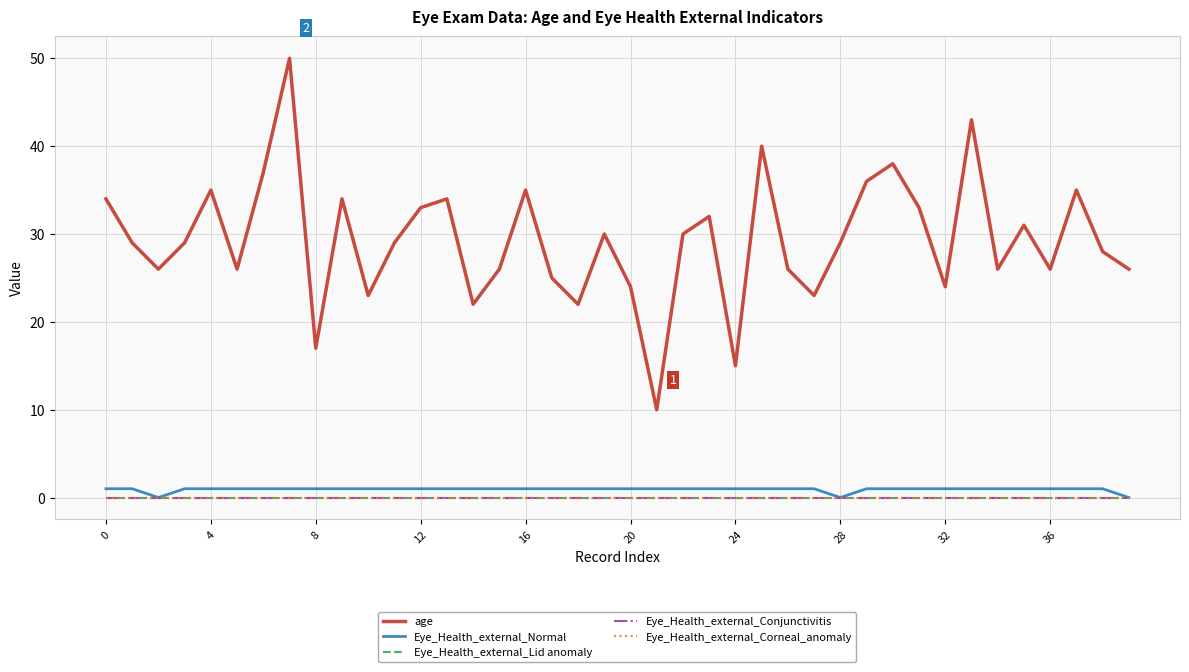

Reading right to left, transcribe all the data shown in this chart.

age: 26	28	35	26	31	26	43	24	33	38	36	29	23	26	40	15	32	30	10	24	30	22	25	35	26	22	34	33	29	23	34	17	50	37	26	35	29	26	29	34
Eye_Health_external_Normal: 0	1	1	1	1	1	1	1	1	1	1	0	1	1	1	1	1	1	1	1	1	1	1	1	1	1	1	1	1	1	1	1	1	1	1	1	1	0	1	1
Eye_Health_external_Lid anomaly: 0	0	0	0	0	0	0	0	0	0	0	0	0	0	0	0	0	0	0	0	0	0	0	0	0	0	0	0	0	0	0	0	0	0	0	0	0	0	0	0
Eye_Health_external_Conjunctivitis: 0	0	0	0	0	0	0	0	0	0	0	0	0	0	0	0	0	0	0	0	0	0	0	0	0	0	0	0	0	0	0	0	0	0	0	0	0	0	0	0
Eye_Health_external_Corneal_anomaly: 0	0	0	0	0	0	0	0	0	0	0	0	0	0	0	0	0	0	0	0	0	0	0	0	0	0	0	0	0	0	0	0	0	0	0	0	0	0	0	0